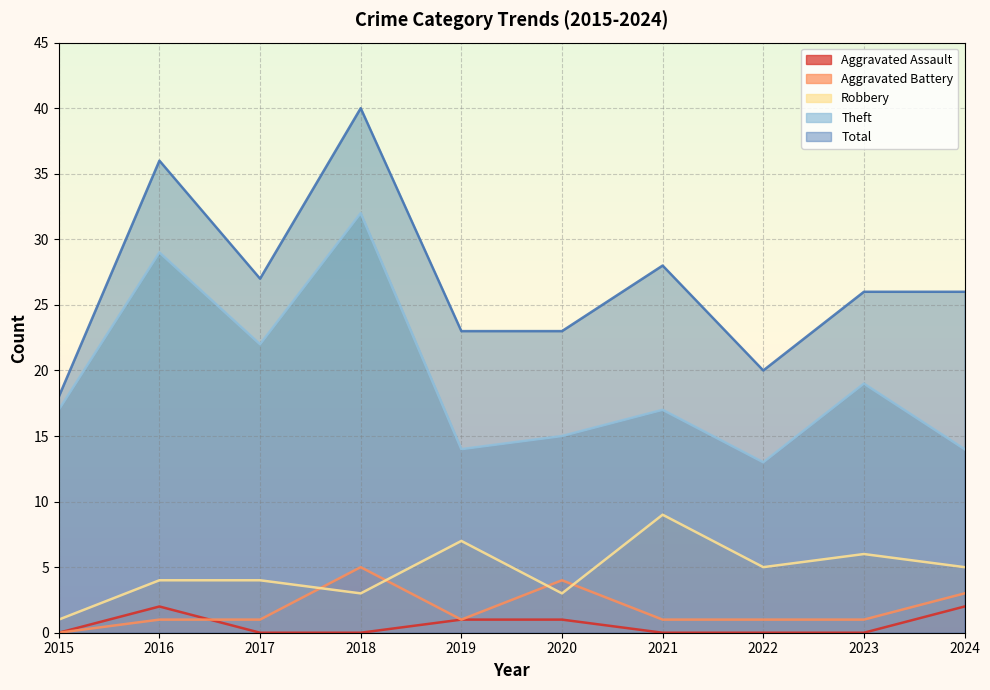

Is the value of Aggravated Assault at 2020 greater than the value of Aggravated Battery at 2020?

No